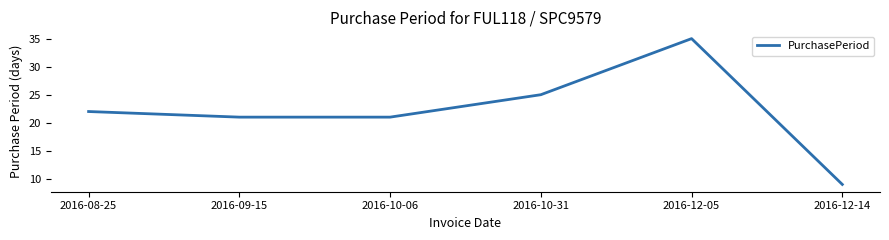

Read the value at 2016-10-06, to the nearest 5.

20